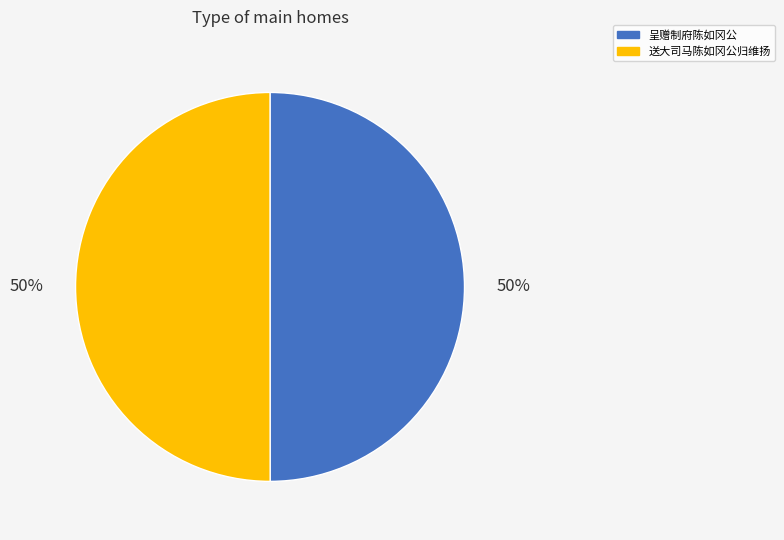

Combined, do 呈赠制府陈如冈公 and 送大司马陈如冈公归维扬 account for over 50%?

Yes